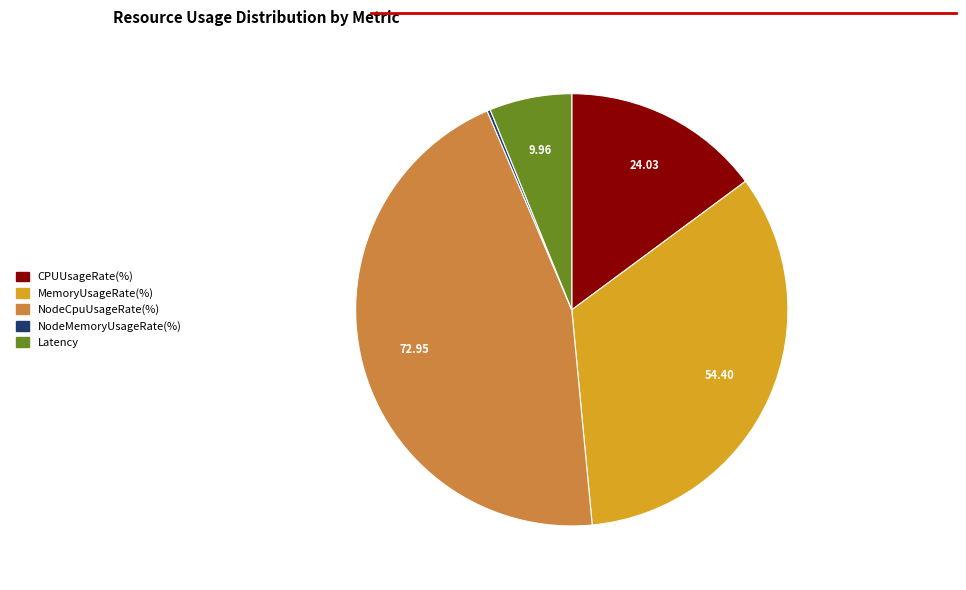

Is there any slice that represents more than half of the pie?

No